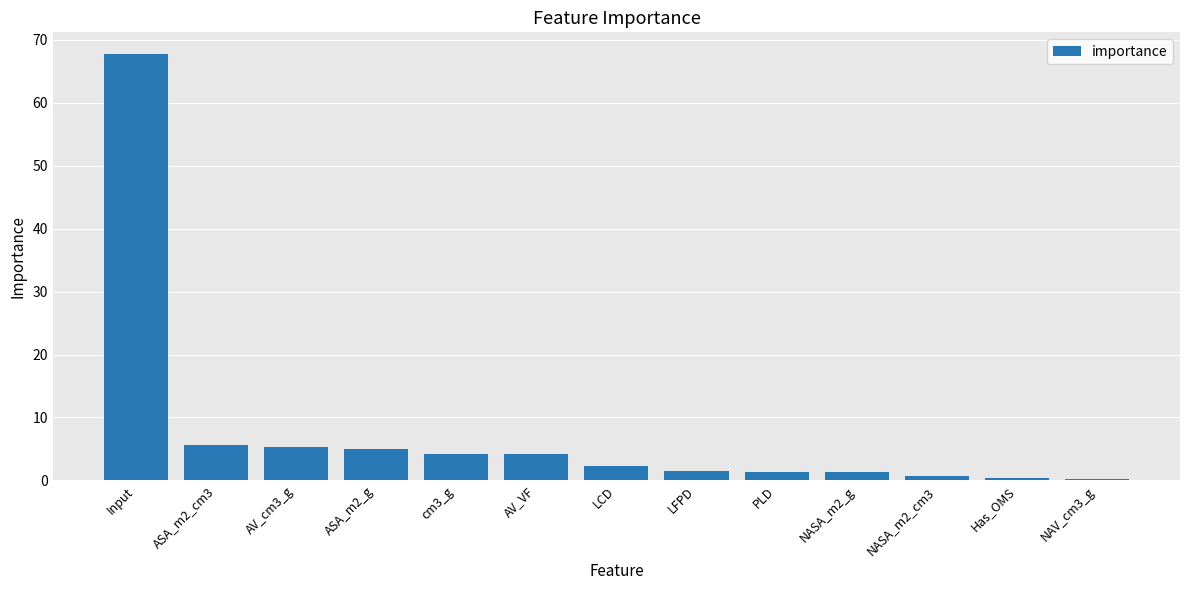

How many data points are above 2?

7